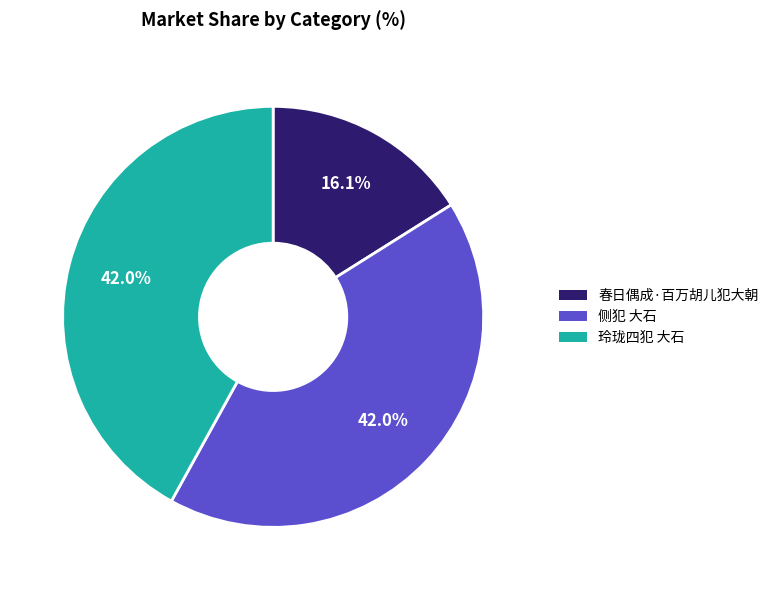

Approximately how many times larger is the value at 侧犯 大石 compared to 春日偶成·百万胡儿犯大朝?

2.6